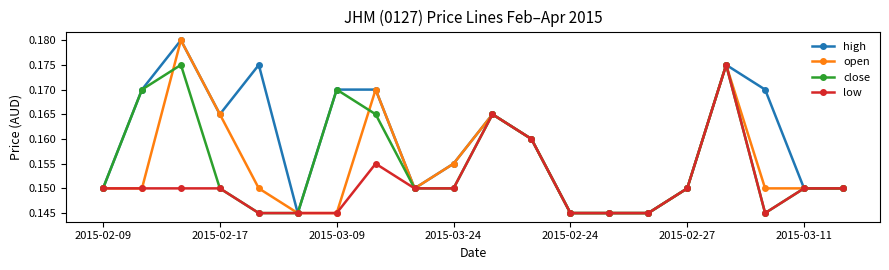

True or false: open has more than 0 interior local peaks.

True